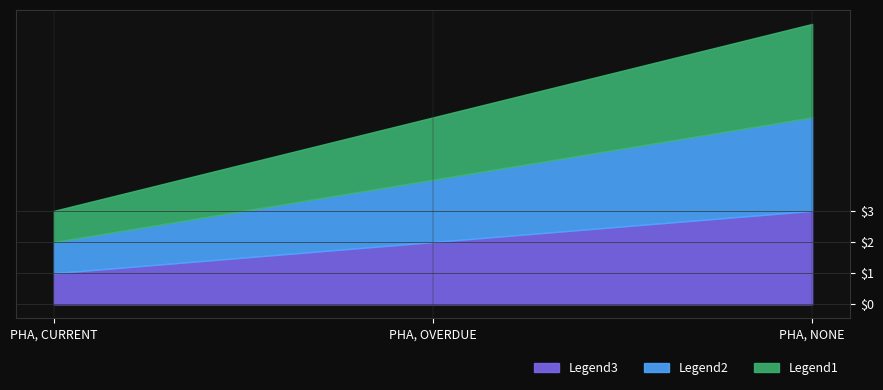

What is the average value of the Legend3 series?

2